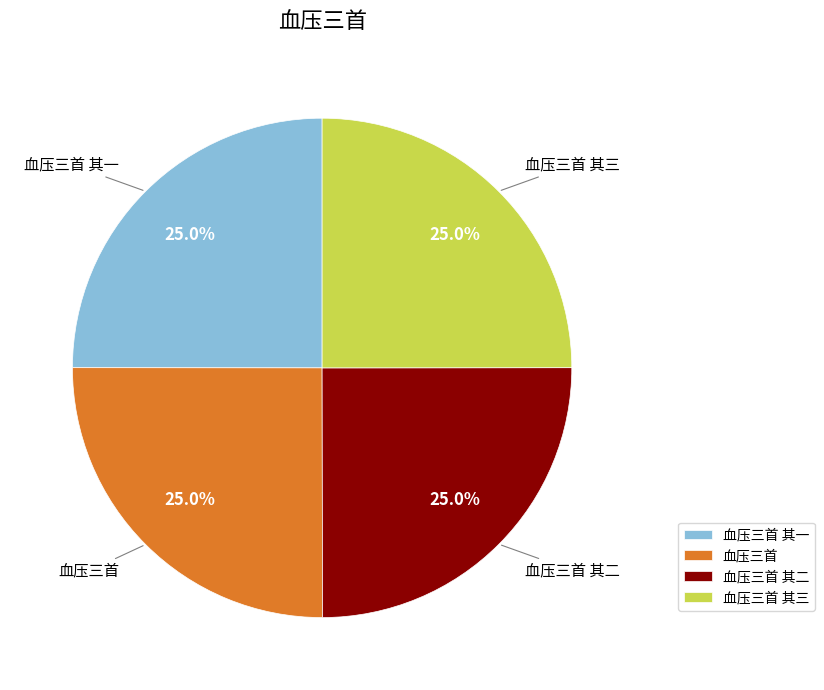

To the nearest percent, what is the average slice percentage?

25%